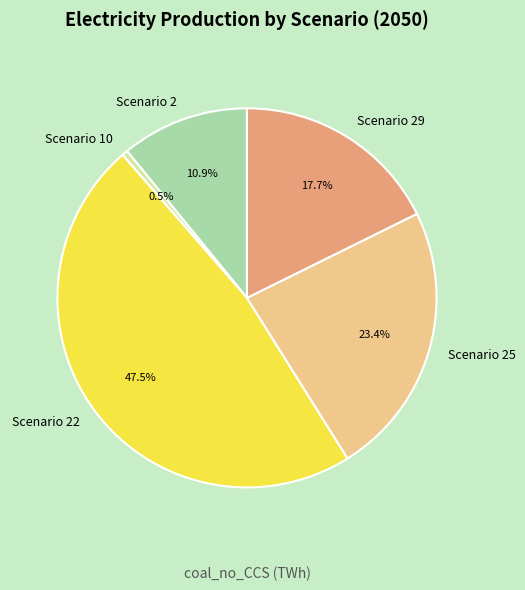

Which category has the biggest portion of the pie?

Scenario 22